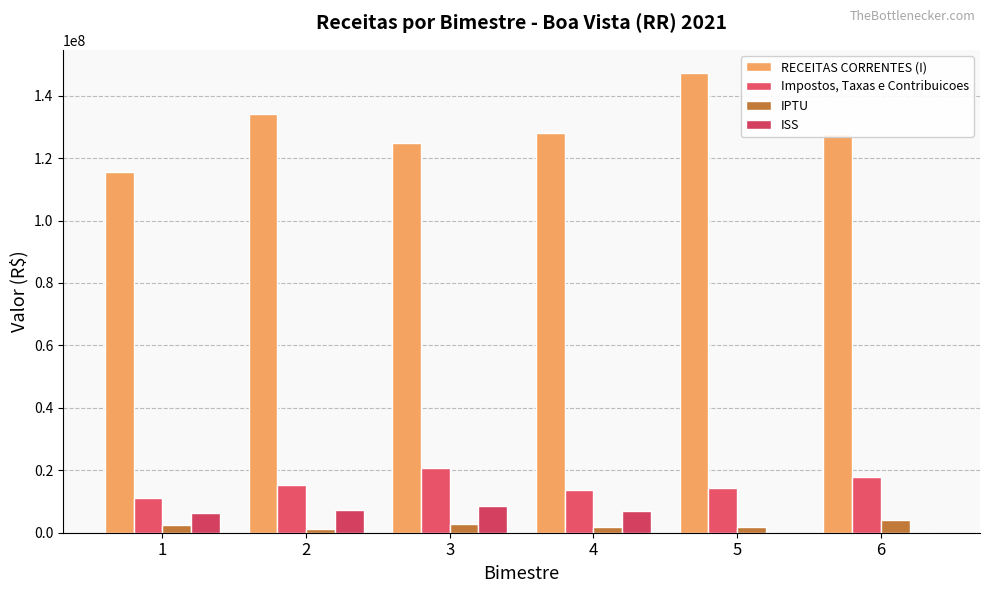

At which category is the sum across all series the highest?

5